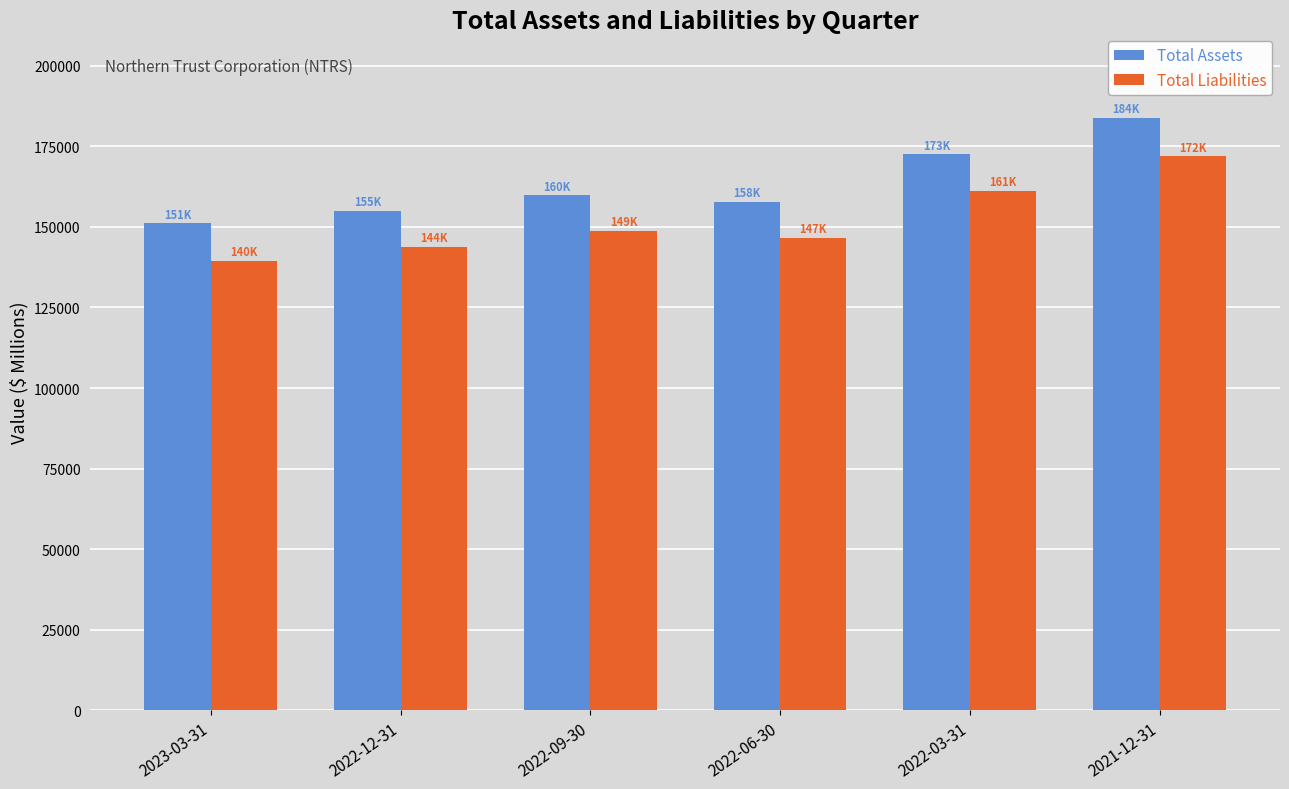

Reading right to left, list all the values displayed in this chart.

Total Assets: 2021-12-31=183889.8	2022-03-31=172565.0	2022-06-30=157786.3	2022-09-30=159839.6	2022-12-31=155036.7	2023-03-31=151108.0
Total Liabilities: 2021-12-31=171873.0	2022-03-31=161155.2	2022-06-30=146716.6	2022-09-30=148809.2	2022-12-31=143777.2	2023-03-31=139520.2